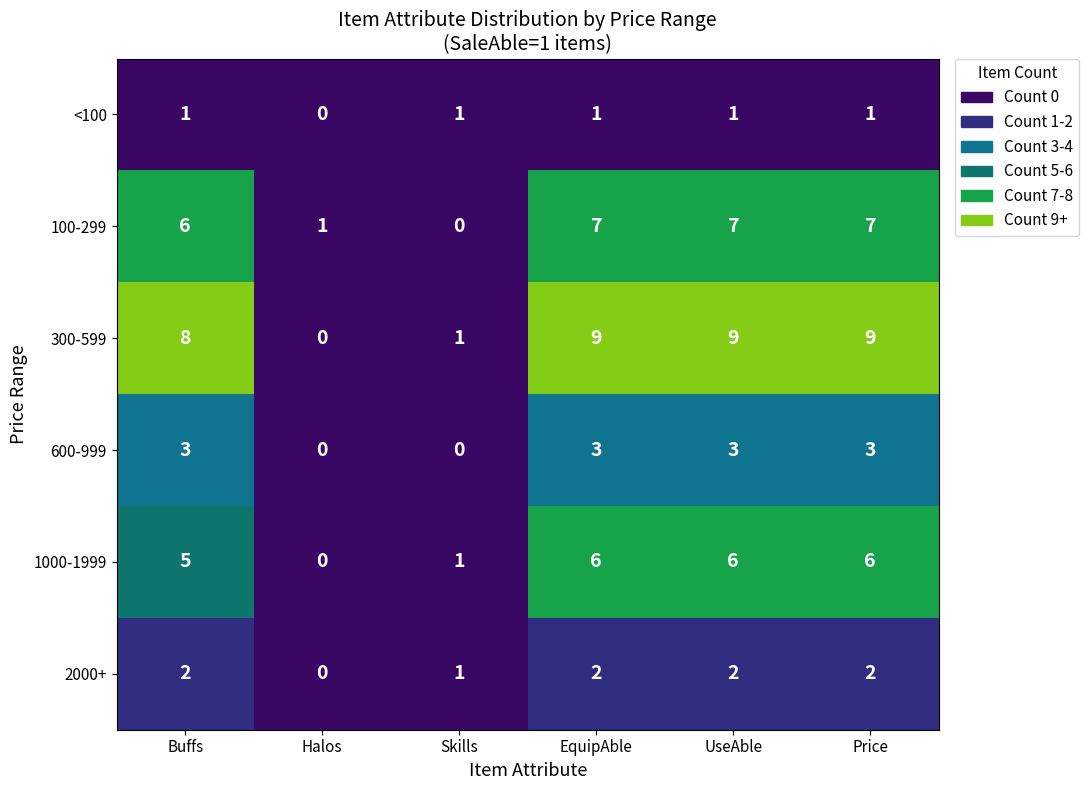

Is it true that 1000-1999 equals 6 at Price?

True